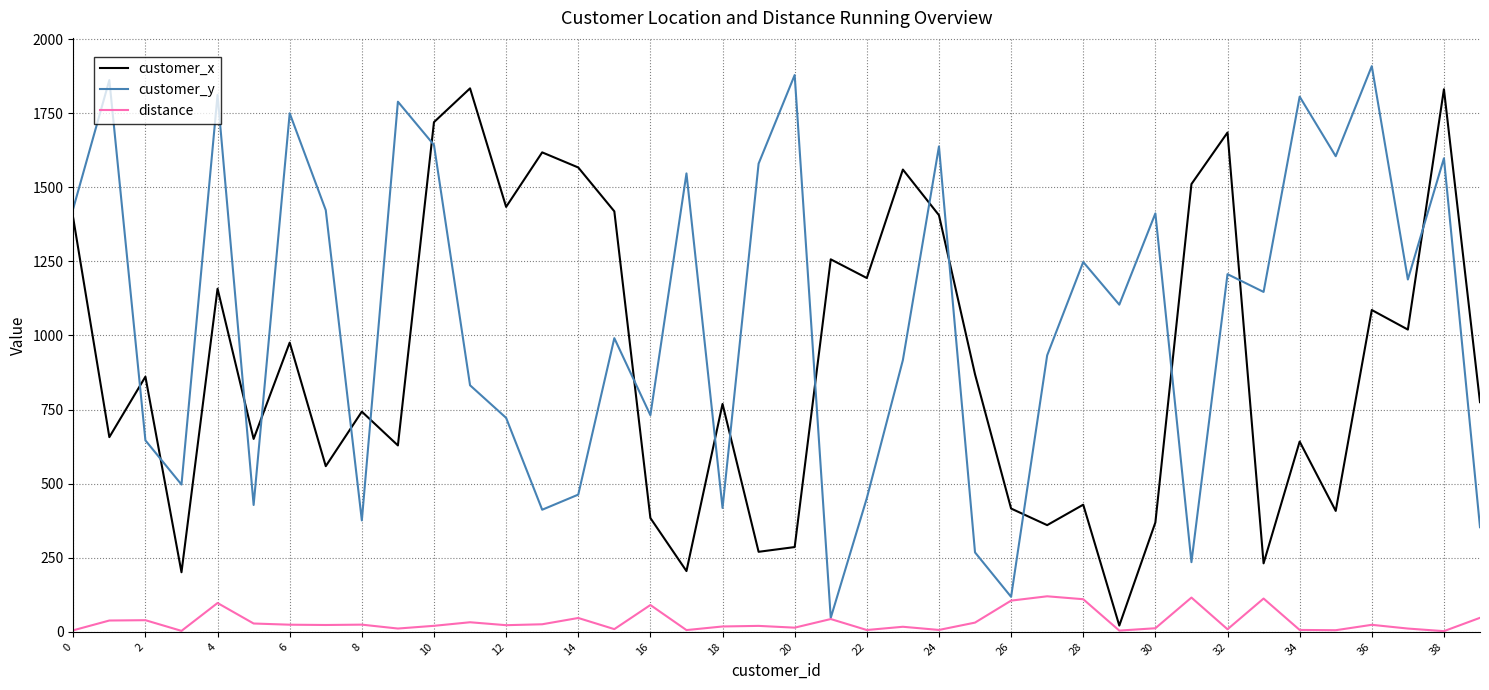

Which series has the largest total across all categories?

customer_y